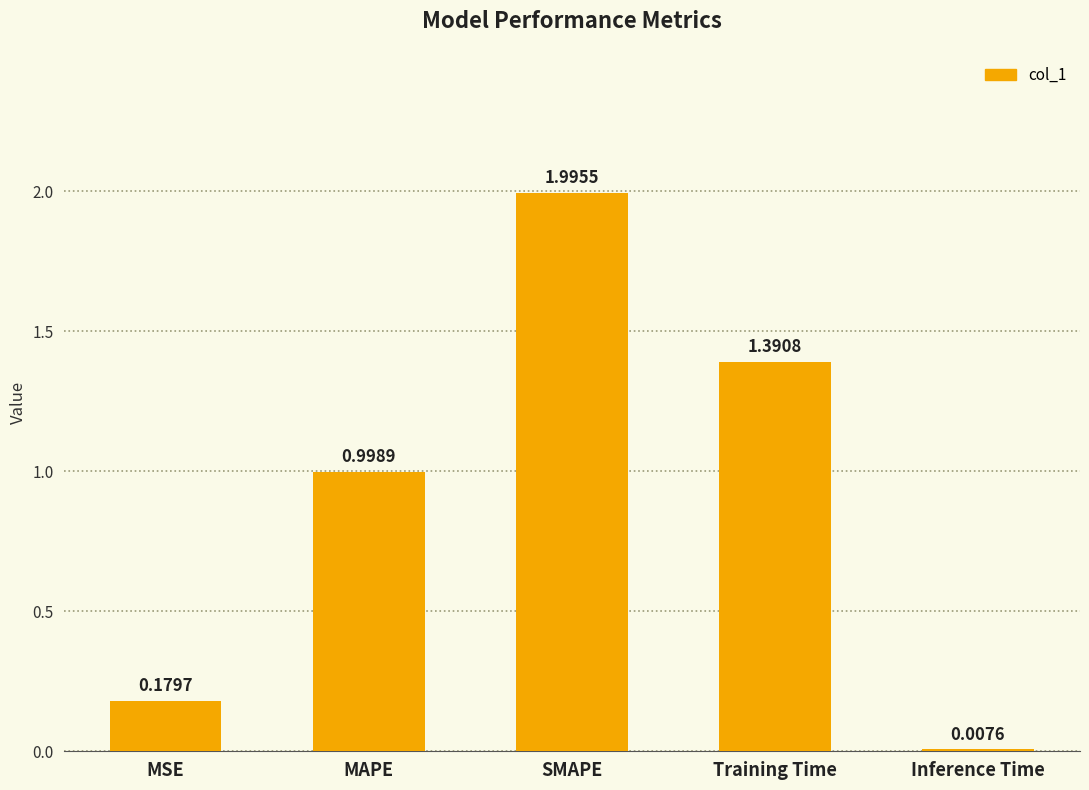

What is the label of the 4th bar from the right?

MAPE